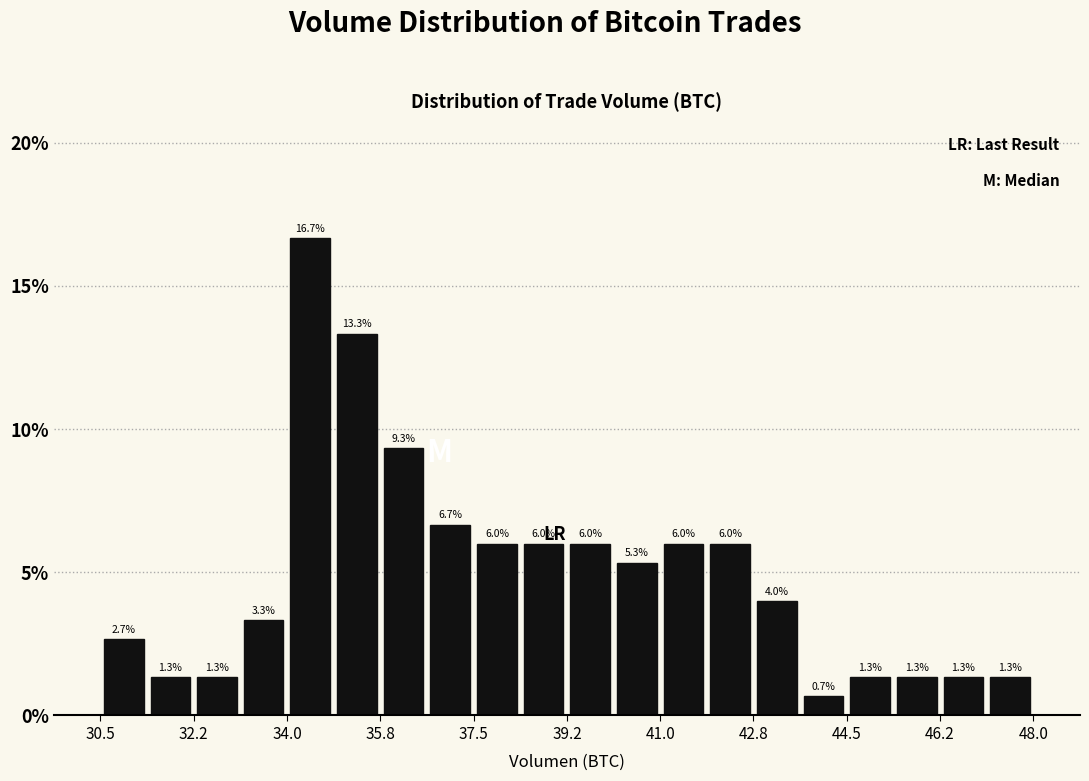

Reading left to right, list every bar in this chart as the range it spans on the x-axis followed by its height. The bar edges are not printed on the chart, so give them approximately, as read against the axis.

30.6 to 31.4: 2.7
31.4 to 32.2: 1.3
32.2 to 33.2: 1.3
33.2 to 34.0: 3.3
34.0 to 34.8: 16.7
34.8 to 35.8: 13.3
35.8 to 36.6: 9.3
36.6 to 37.6: 6.7
37.6 to 38.4: 6.0
38.4 to 39.2: 6.0
39.2 to 40.2: 6.0
40.2 to 41.0: 5.3
41.0 to 41.8: 6.0
41.8 to 42.8: 6.0
42.8 to 43.6: 4.0
43.6 to 44.6: 0.7
44.6 to 45.4: 1.3
45.4 to 46.2: 1.3
46.2 to 47.2: 1.3
47.2 to 48.0: 1.3